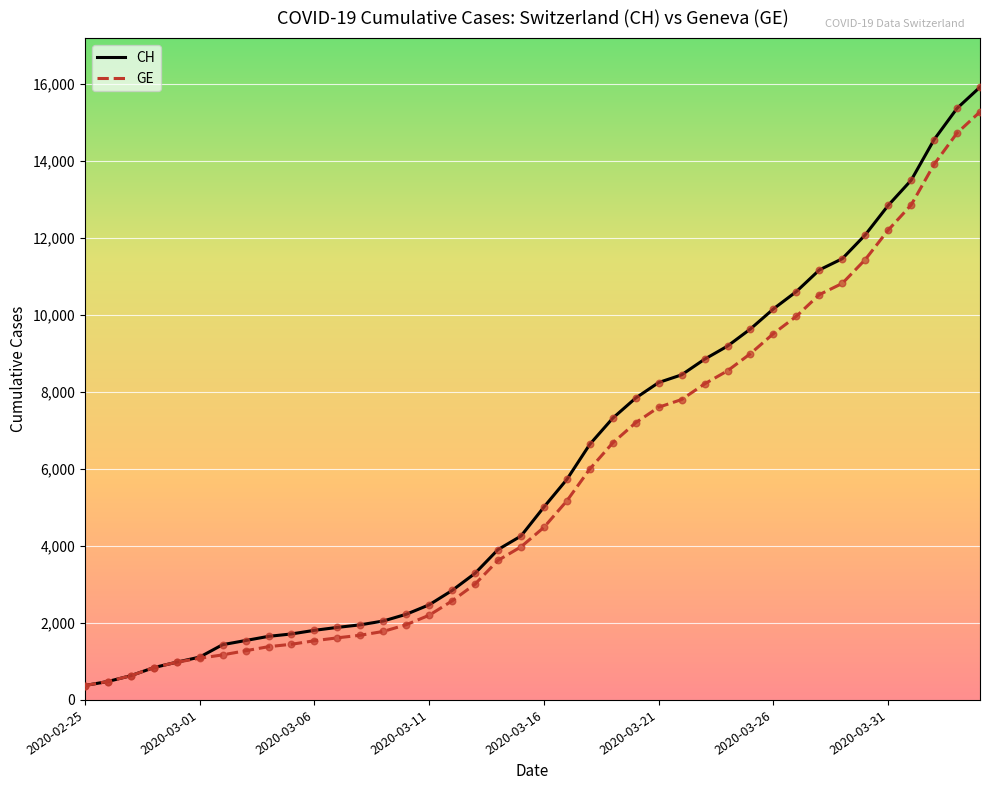

What is the maximum value for GE?

15284